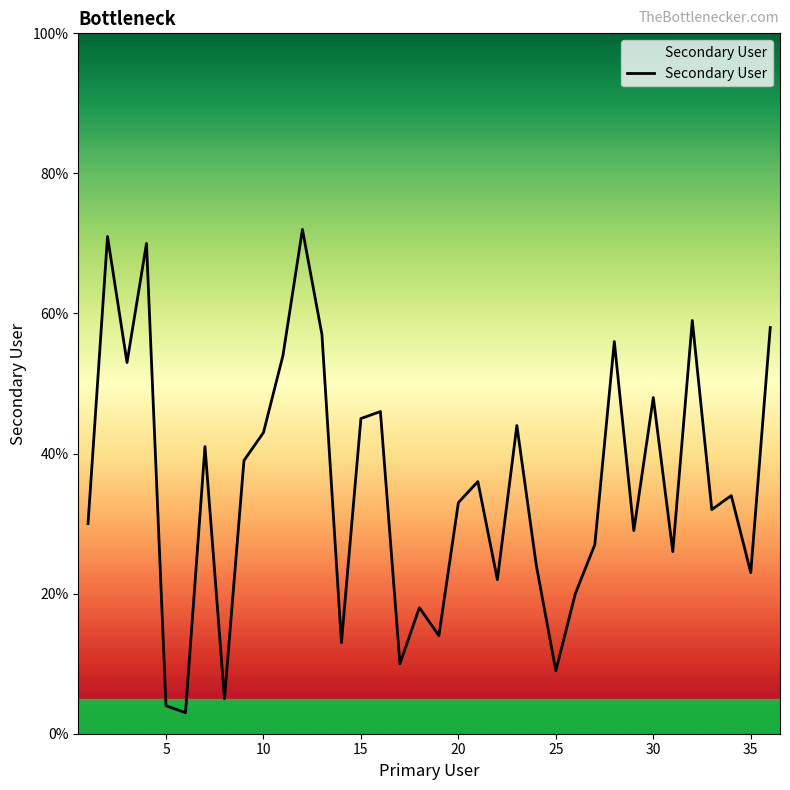

How many interior local peaks (higher than both neighbors) does the data have?

12